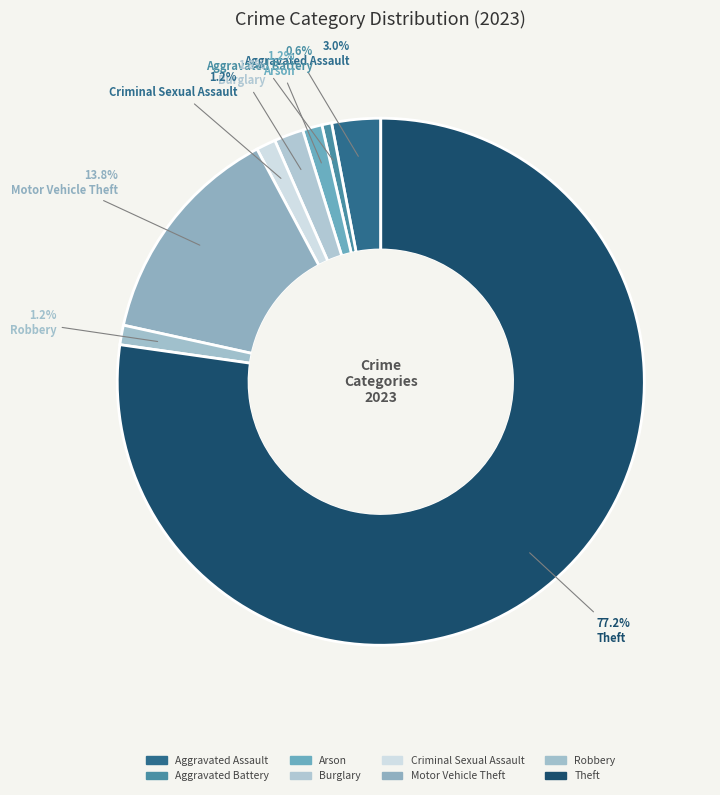

Rank the categories by value from lowest to highest.

Aggravated Battery, Arson, Criminal Sexual Assault, Robbery, Burglary, Aggravated Assault, Motor Vehicle Theft, Theft